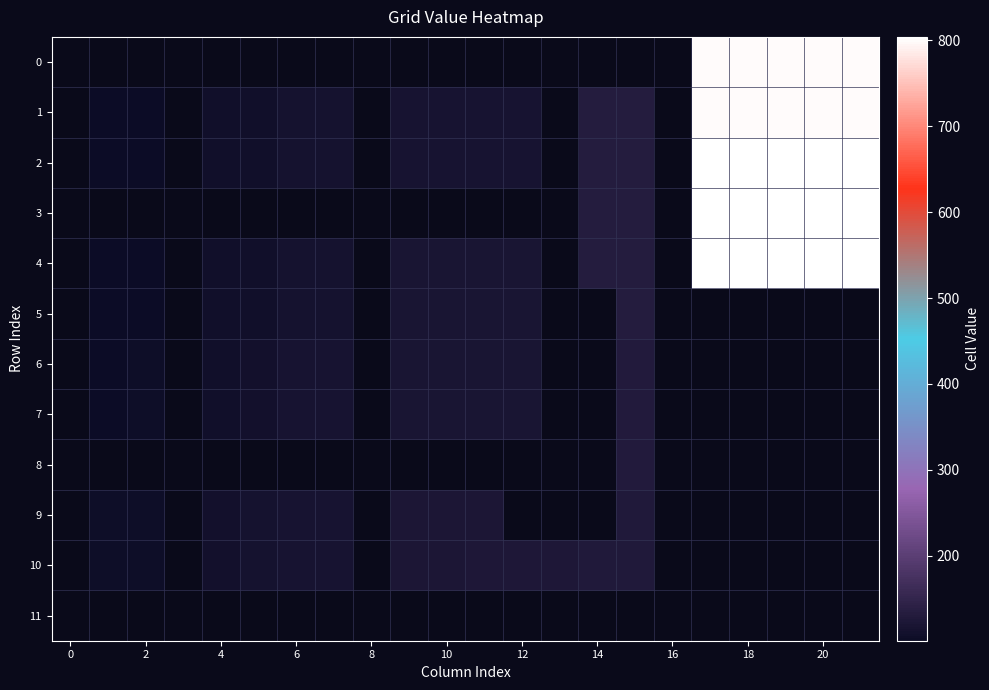

The value of 5 at 12 is 163.5. True or false?

False